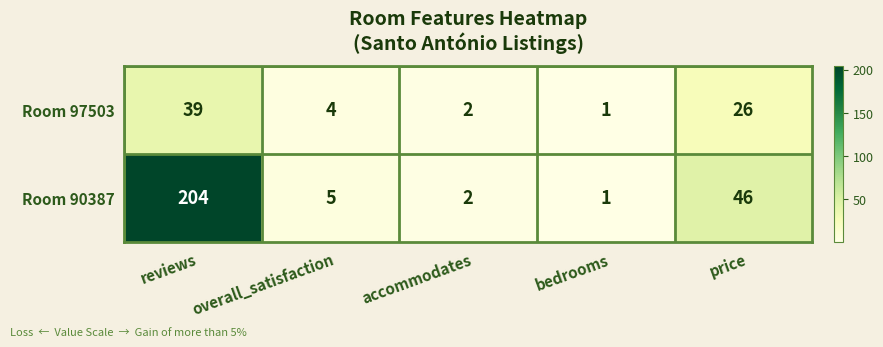

At how many categories does at least one series exceed 181?

1